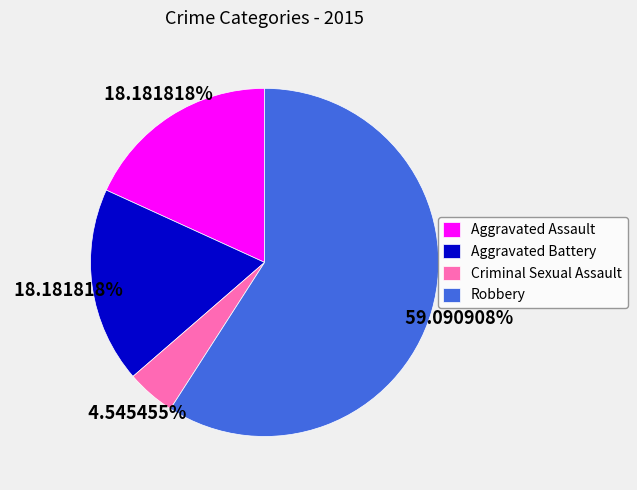

What is the largest slice in the pie chart?

Robbery